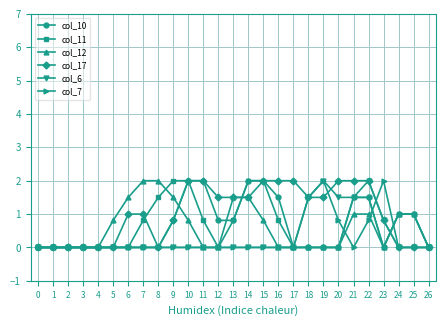

Reading left to right, what are all the values shown in this chart?

col_10: 0.0	0.0	0.0	0.0	0.0	0.0	0.0	0.0	0.0	0.8	2.0	2.0	0.8	0.8	2.0	2.0	1.5	0.0	0.0	0.0	0.0	1.5	1.5	0.0	1.0	1.0	0.0
col_11: 0.0	0.0	0.0	0.0	0.0	0.0	0.0	0.8	1.5	2.0	2.0	0.8	0.0	0.8	2.0	2.0	0.8	0.0	0.0	0.0	0.0	1.5	1.5	0.0	1.0	1.0	0.0
col_12: 0.0	0.0	0.0	0.0	0.0	0.8	1.5	2.0	2.0	1.5	0.8	0.0	0.0	1.5	1.5	0.8	0.0	0.0	0.0	0.0	0.0	1.0	1.0	0.0	1.0	1.0	0.0
col_17: 0.0	0.0	0.0	0.0	0.0	0.0	1.0	1.0	0.0	0.8	2.0	2.0	1.5	1.5	1.5	2.0	2.0	2.0	1.5	1.5	2.0	2.0	2.0	0.8	0.0	0.0	0.0
col_6: 0.0	0.0	0.0	0.0	0.0	0.0	0.0	0.0	0.0	0.0	0.0	0.0	0.0	0.0	0.0	0.0	0.0	0.0	1.5	2.0	1.5	1.5	2.0	0.8	0.0	0.0	0.0
col_7: 0.0	0.0	0.0	0.0	0.0	0.0	0.0	0.0	0.0	0.0	0.0	0.0	0.0	0.0	0.0	0.0	0.0	0.0	1.5	2.0	0.8	0.0	0.8	2.0	0.0	0.0	0.0